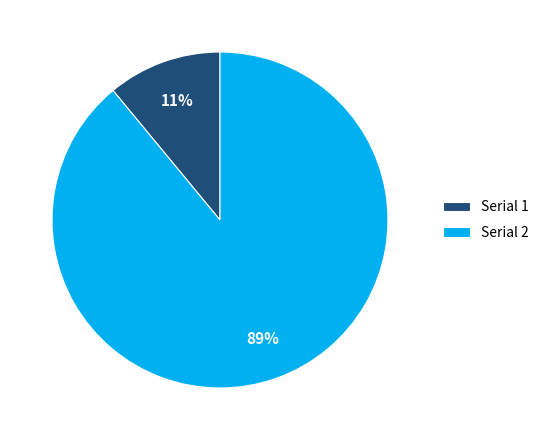

To the nearest percent, what is the combined percentage of Serial 2 and Serial 1?

100%